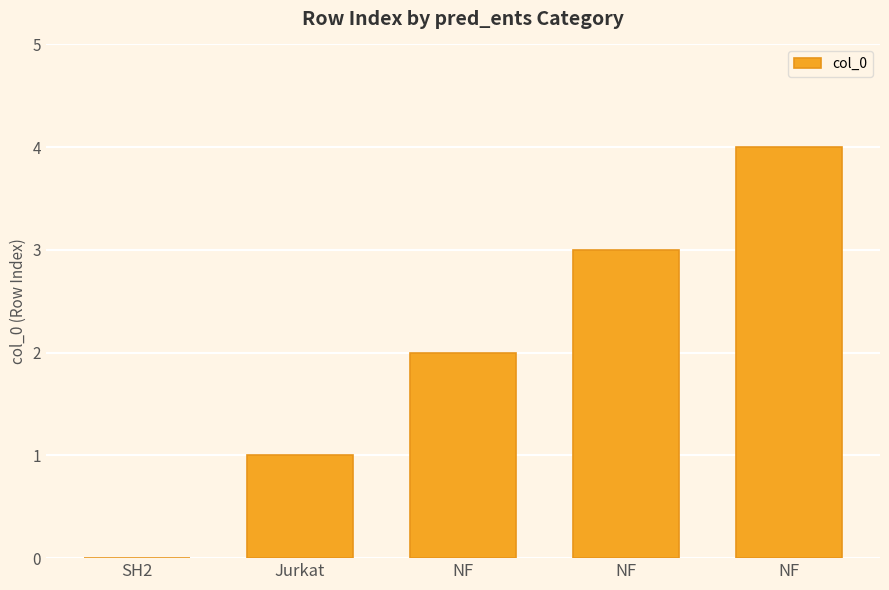

What is the label of the 2nd bar from the left?

Jurkat